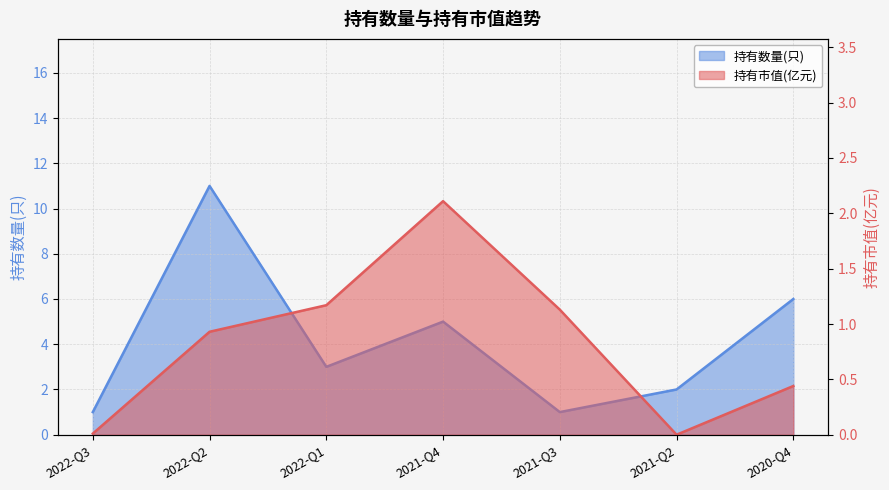

List the series in order of their peak value, lowest first.

持有市值(亿元), 持有数量(只)